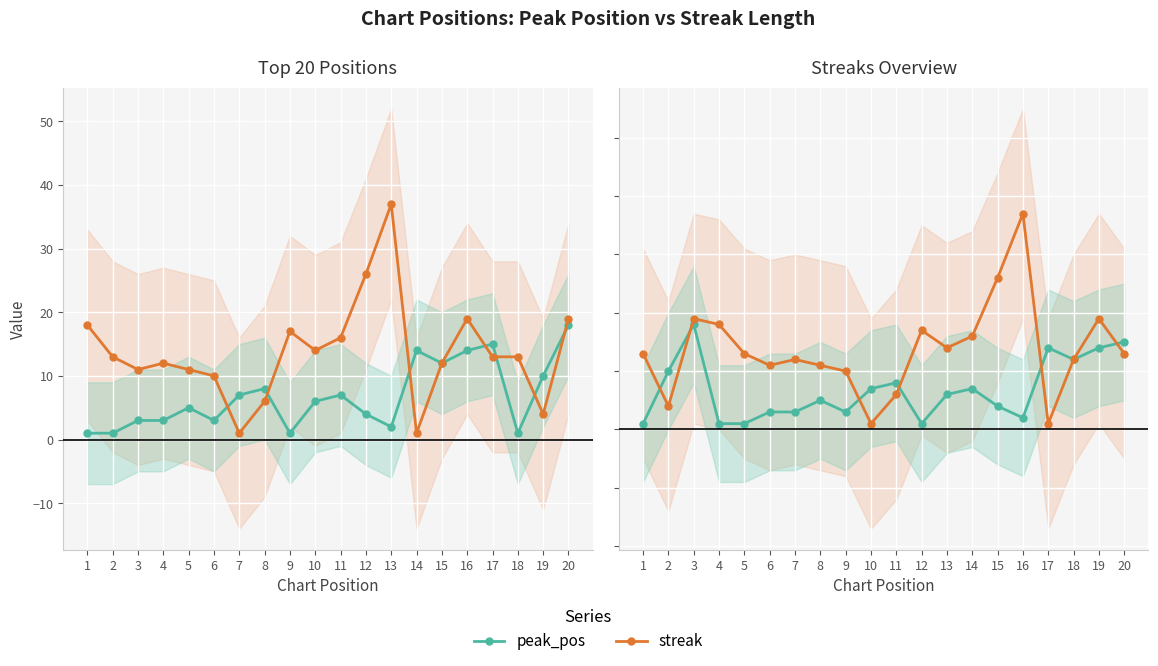

At which category does peak_pos reach its first local valley?

9